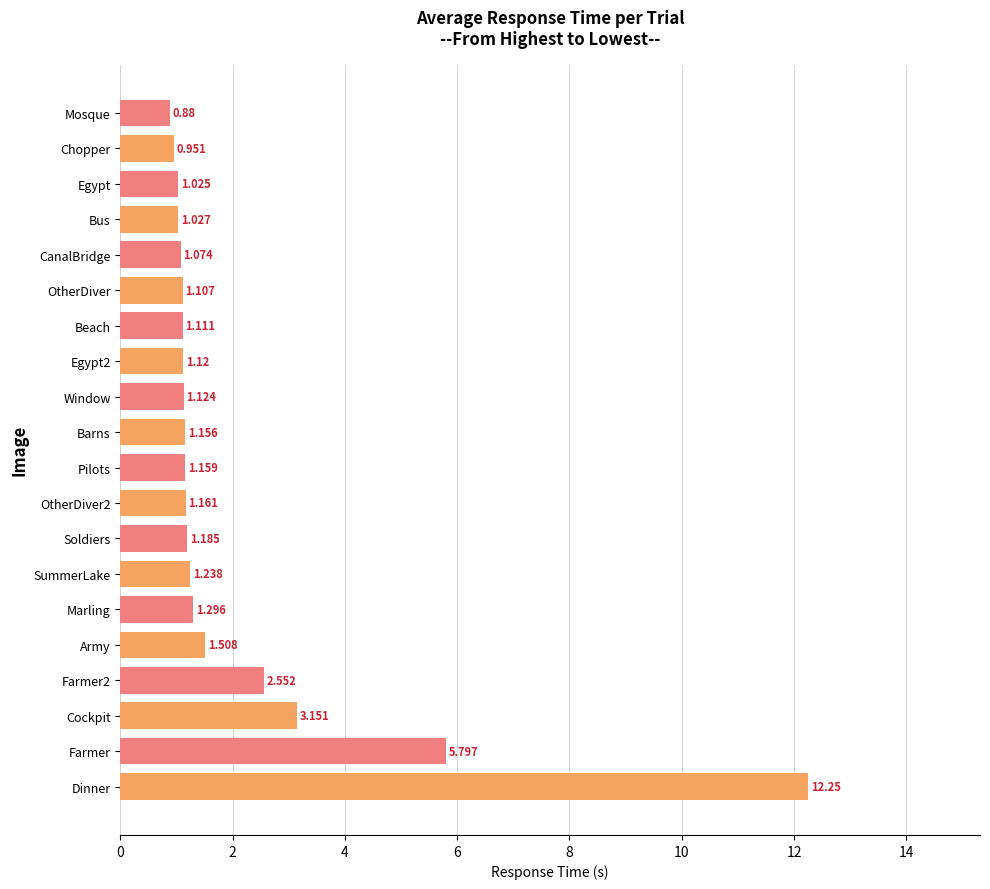

At which label is the value closest to 6?

Farmer